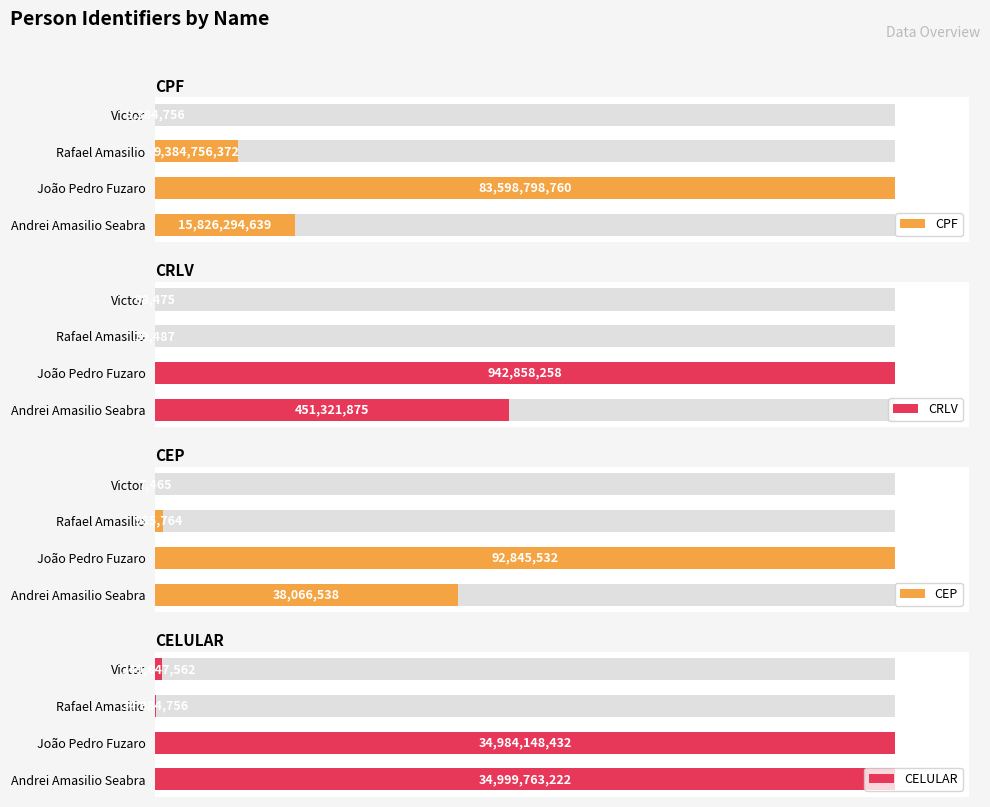

How many data points in CELULAR are less than 34984148432?

2